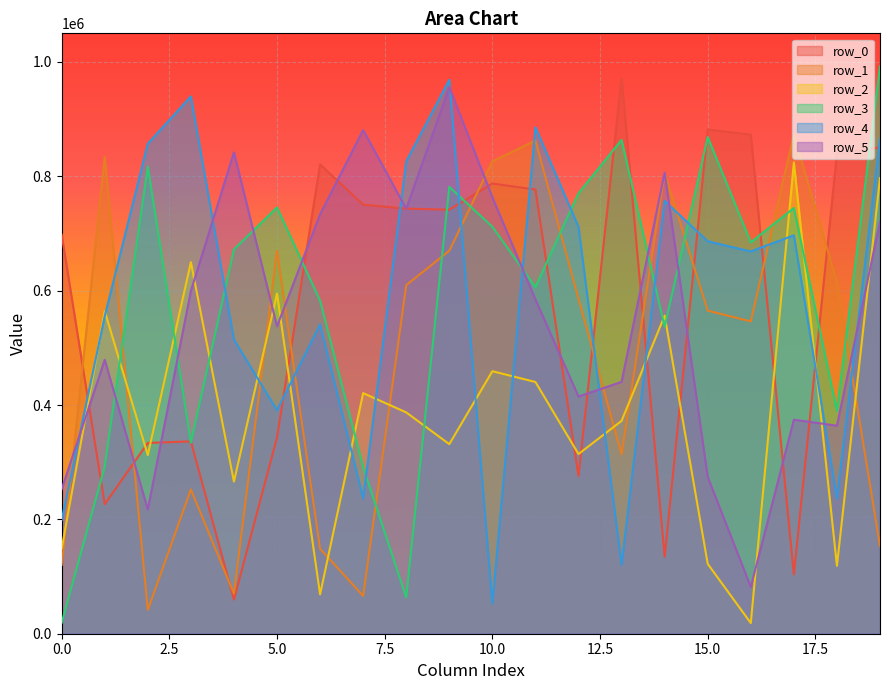

Rank the series at 2 from highest to lowest value.

row_4, row_3, row_0, row_2, row_5, row_1